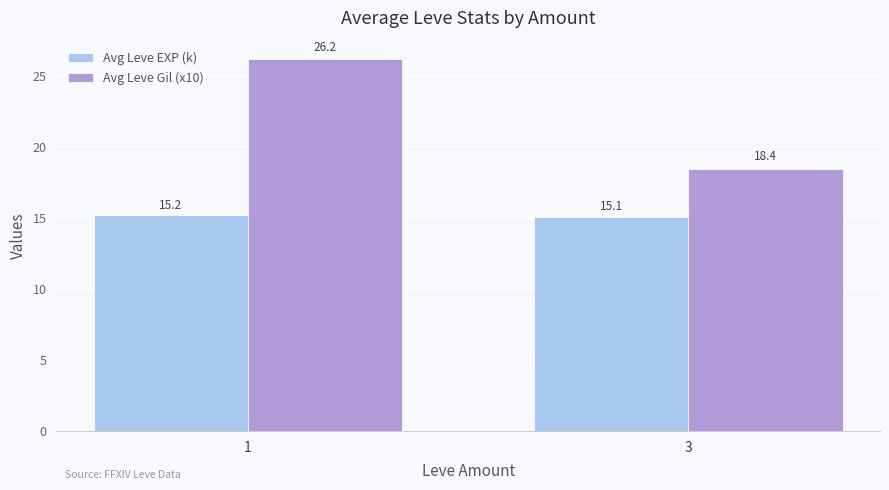

The Avg Leve Gil (x10) series shows 35.7 at 1. True or false?

False